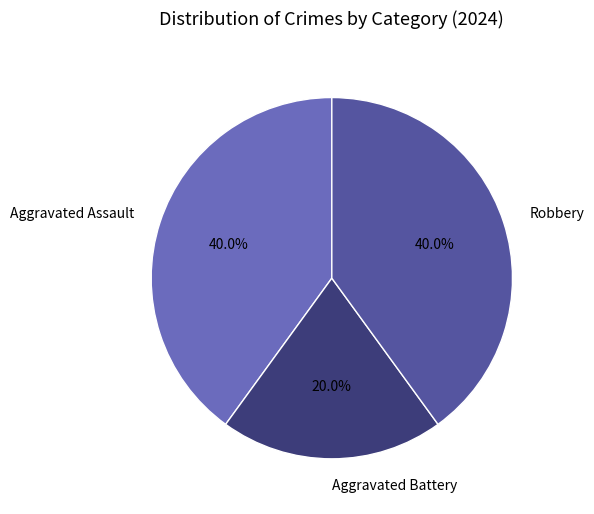

To the nearest percent, what is the difference between the Aggravated Battery and Aggravated Assault slice percentages?

20%